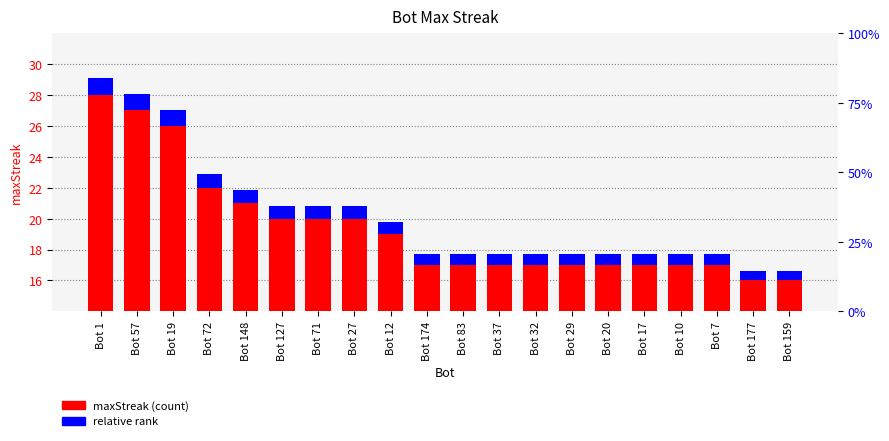

At how many categories does at least one series exceed 2?

20